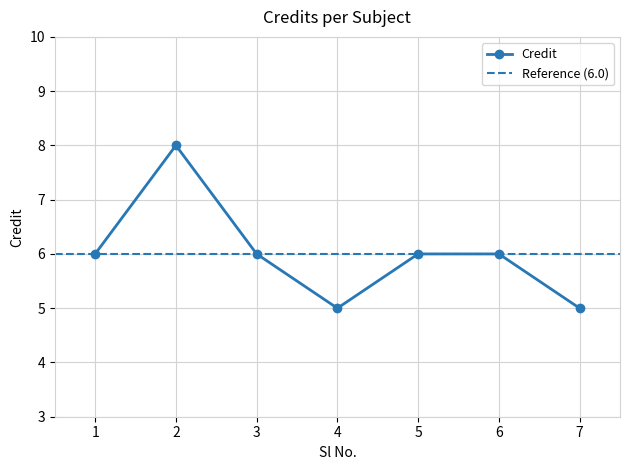

What is the change in value from 4 to 5?

+1